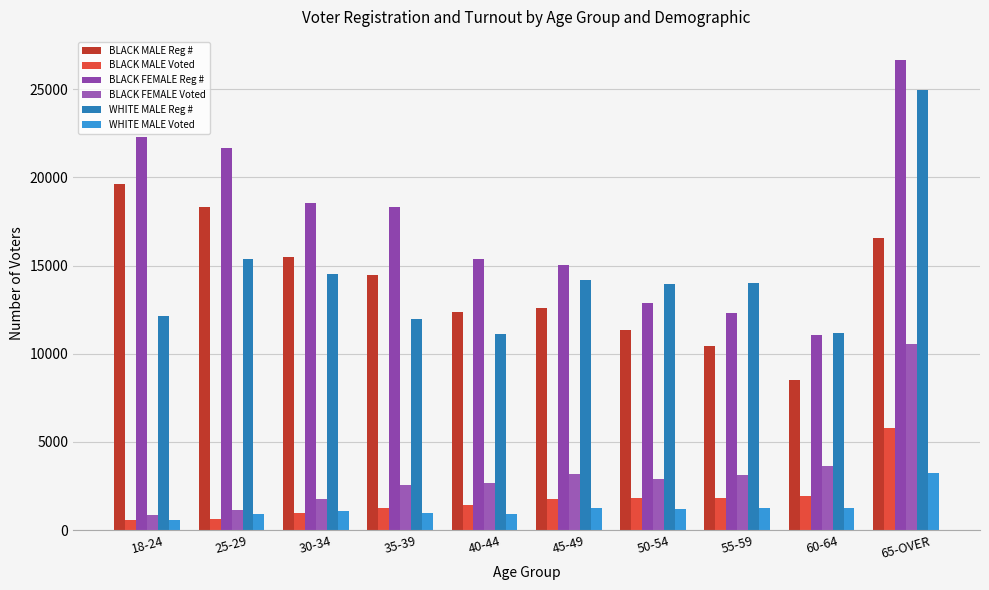

Which series has the widest spread of values?

BLACK FEMALE Reg #